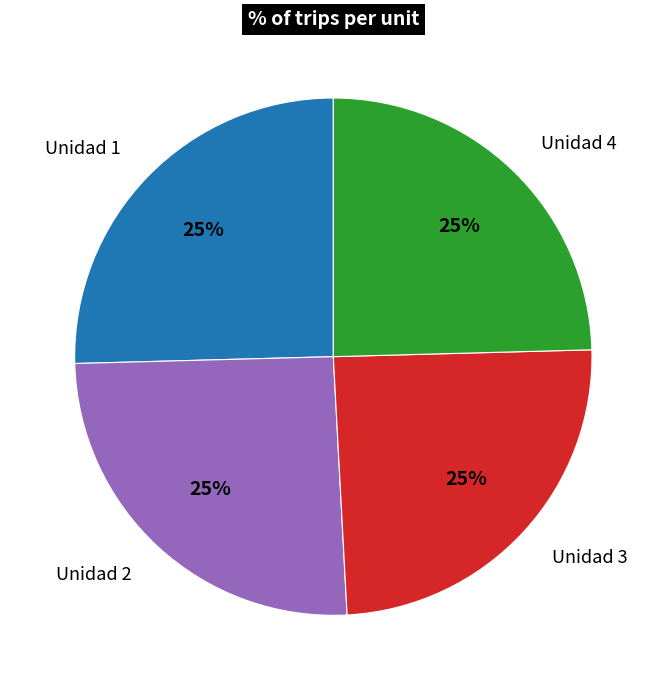

Is there any slice that represents more than half of the pie?

No